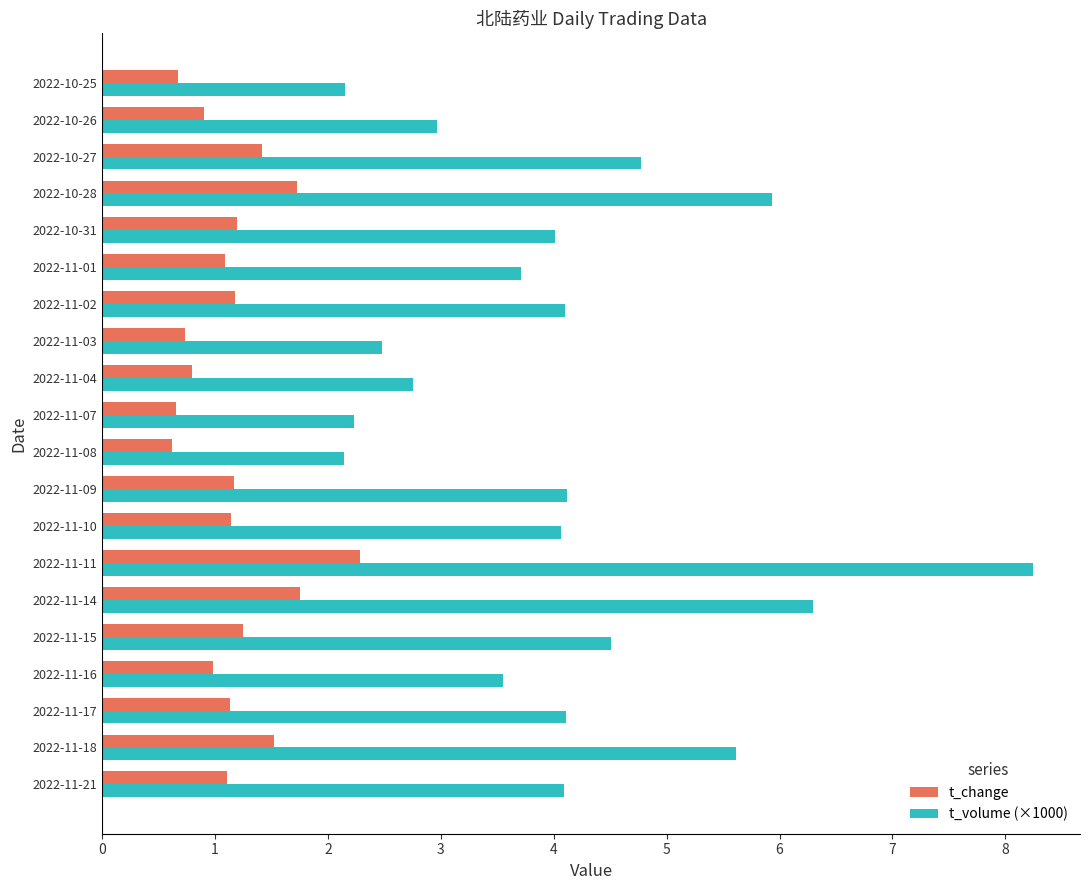

What is the maximum value shown in the chart?

8.2